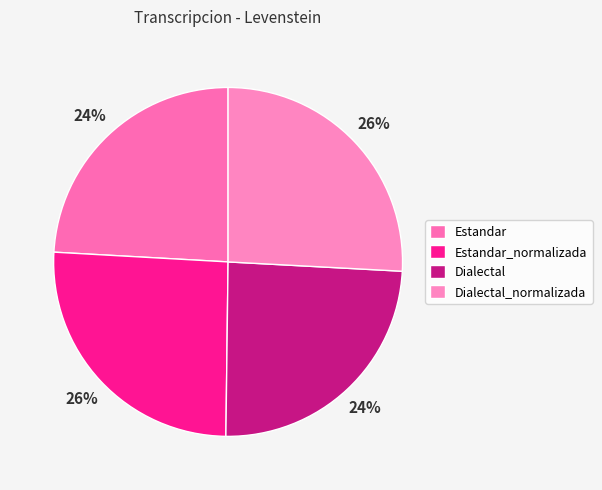

True or false: Estandar_normalizada accounts for 19% of the total.

False